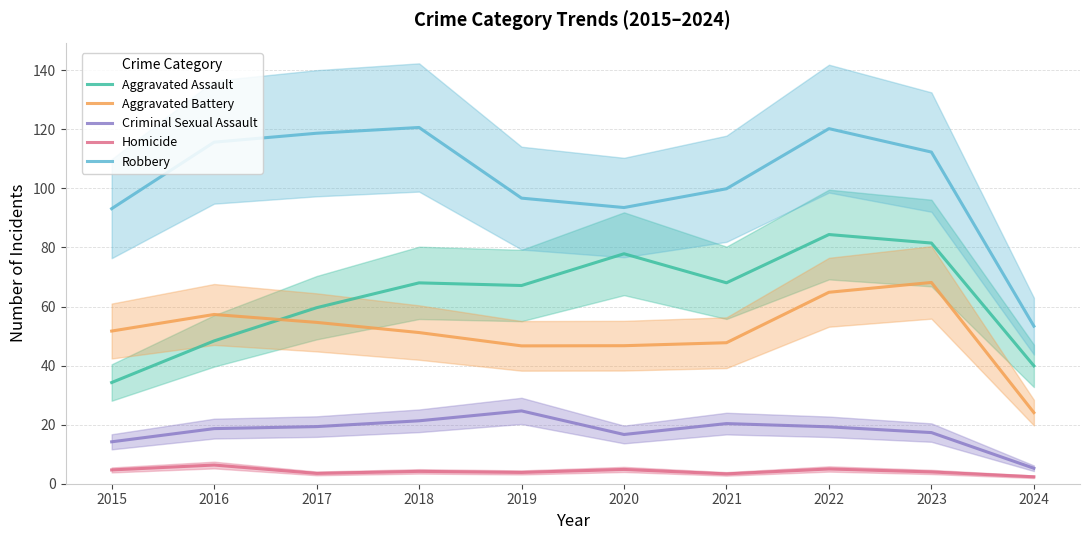

Reading left to right, transcribe all the data shown in this chart.

Aggravated Assault: 34.3	48.4	59.6	68.0	67.1	77.9	68.0	84.4	81.5	39.9
Aggravated Battery: 51.7	57.3	54.6	51.2	46.7	46.7	47.7	64.8	68.1	24.1
Criminal Sexual Assault: 14.2	18.7	19.3	21.3	24.7	16.7	20.4	19.3	17.3	5.2
Homicide: 4.7	6.3	3.5	4.2	3.8	4.8	3.3	5.0	4.0	2.3
Robbery: 93.1	115.6	118.7	120.6	96.7	93.5	99.9	120.2	112.3	53.4